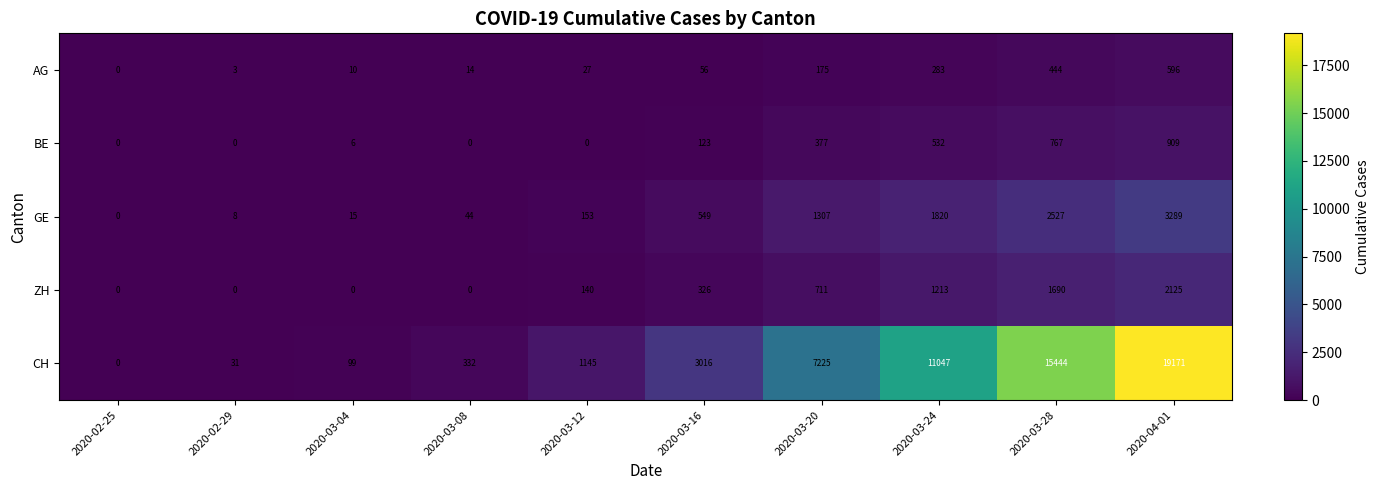

Count the number of data series in this chart.

5